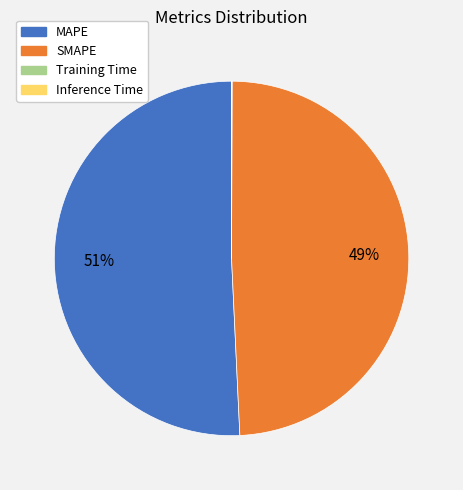

Is there any slice that represents more than half of the pie?

Yes